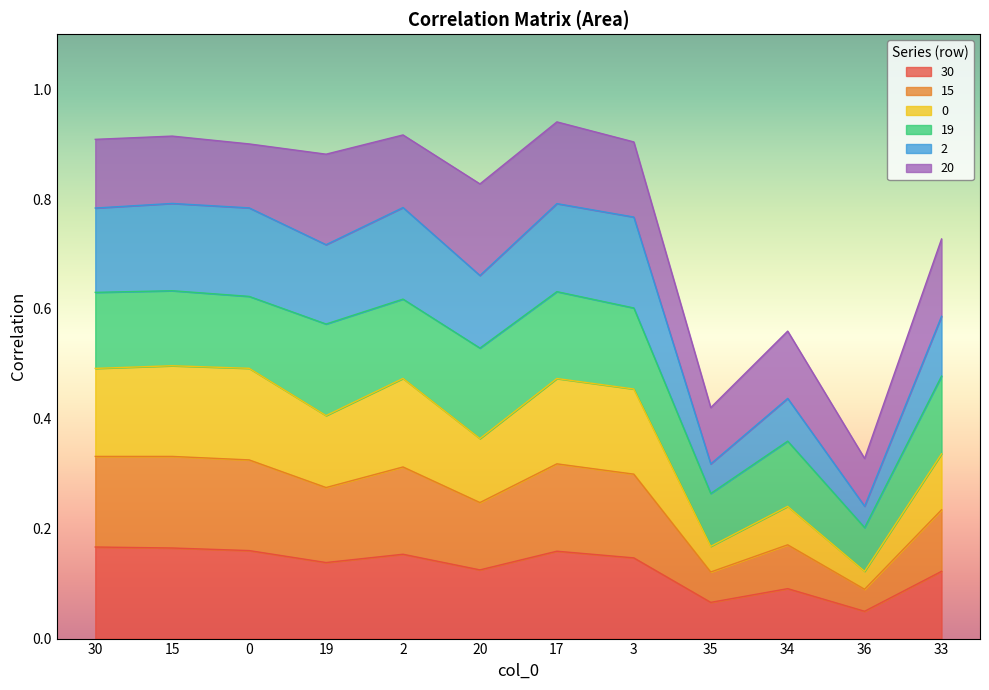

What position from the left is 20?

6